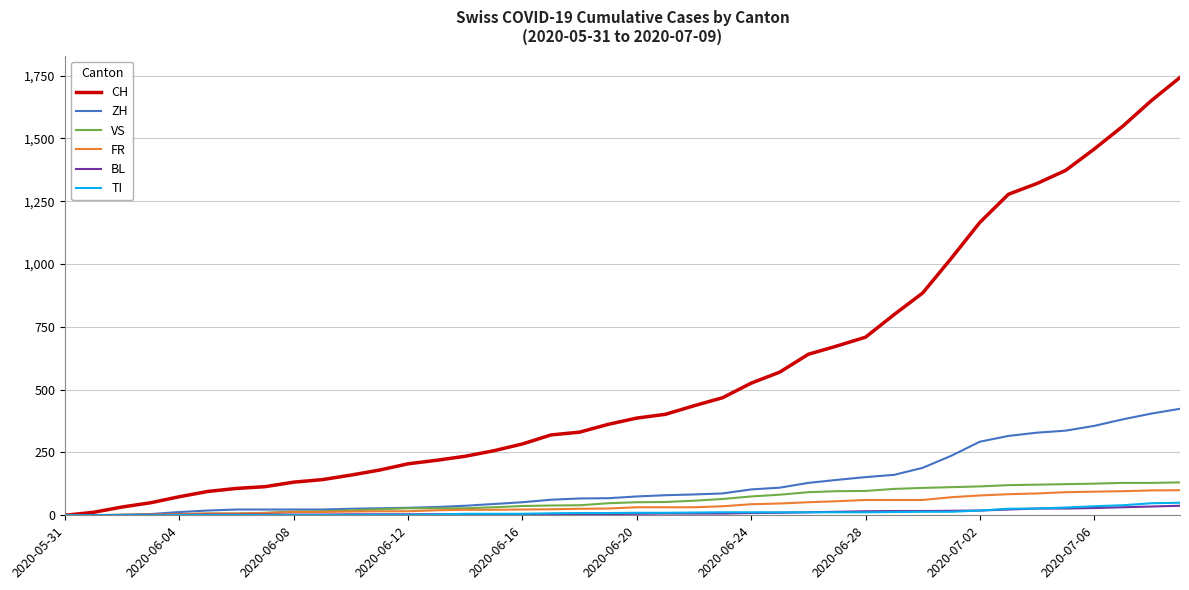

What is the maximum value for TI?

50